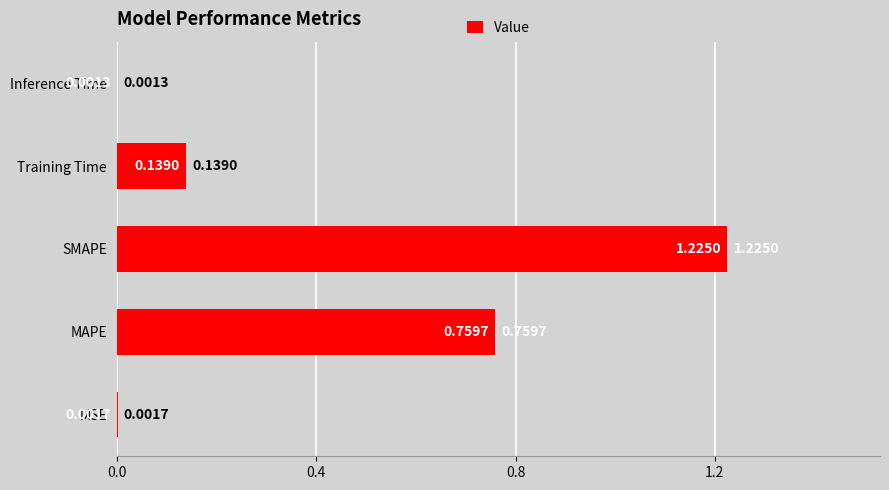

Between MSE and Inference Time, which is larger?

MSE